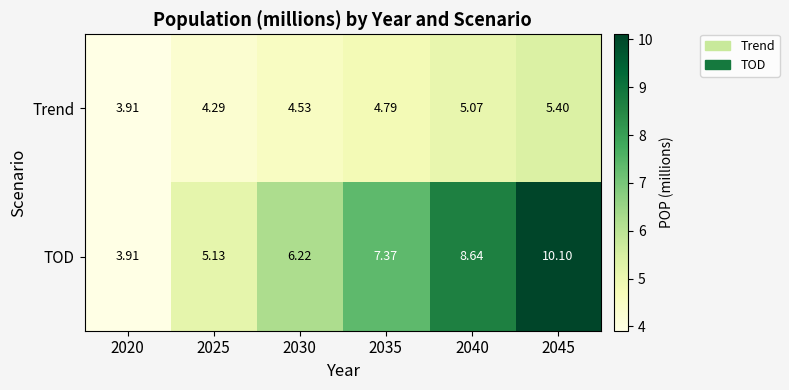

Which series has the largest range (max minus min)?

TOD